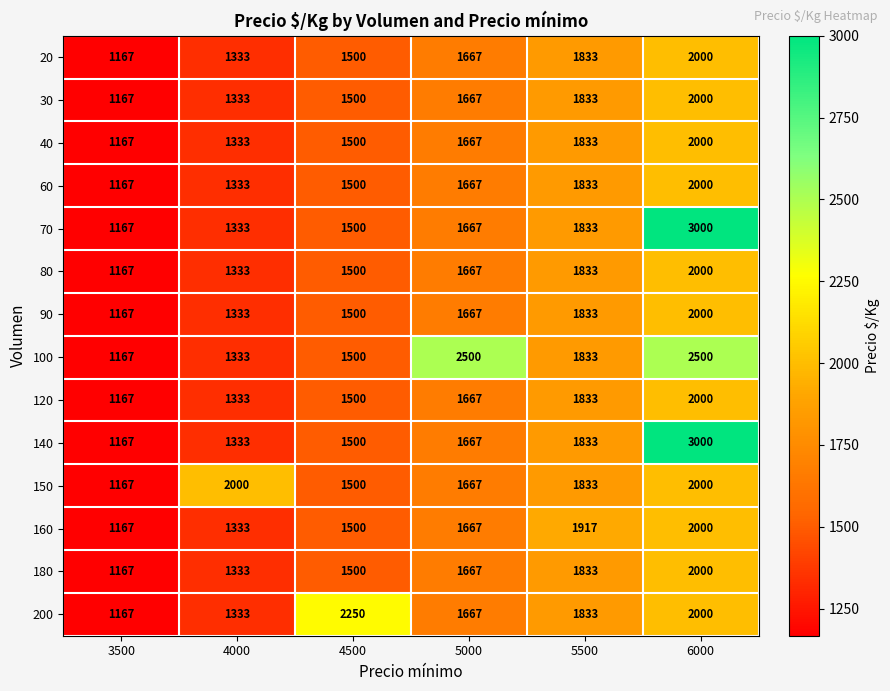

Rank the categories by 20 value from lowest to highest.

3500, 4000, 4500, 5000, 5500, 6000